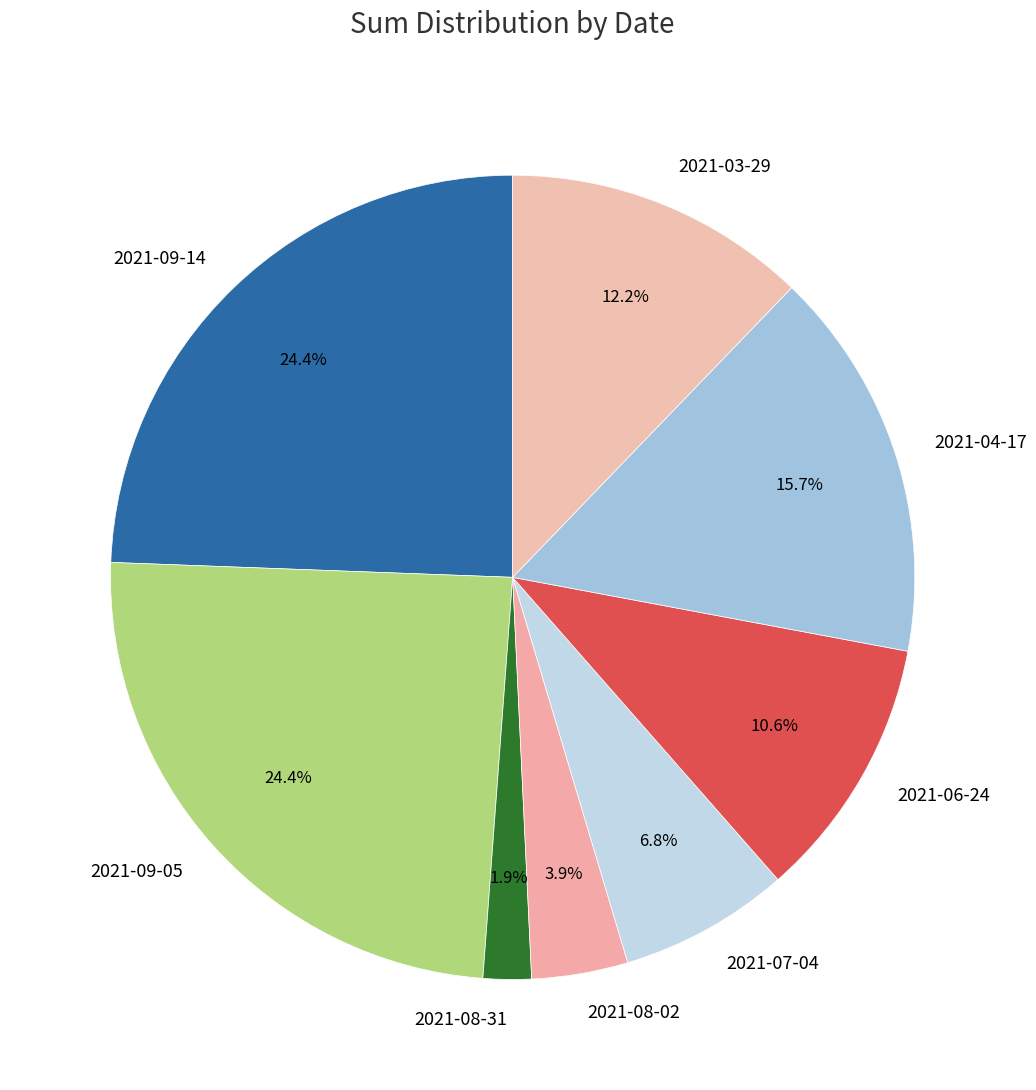

What is the smallest slice in the pie chart?

2021-08-31